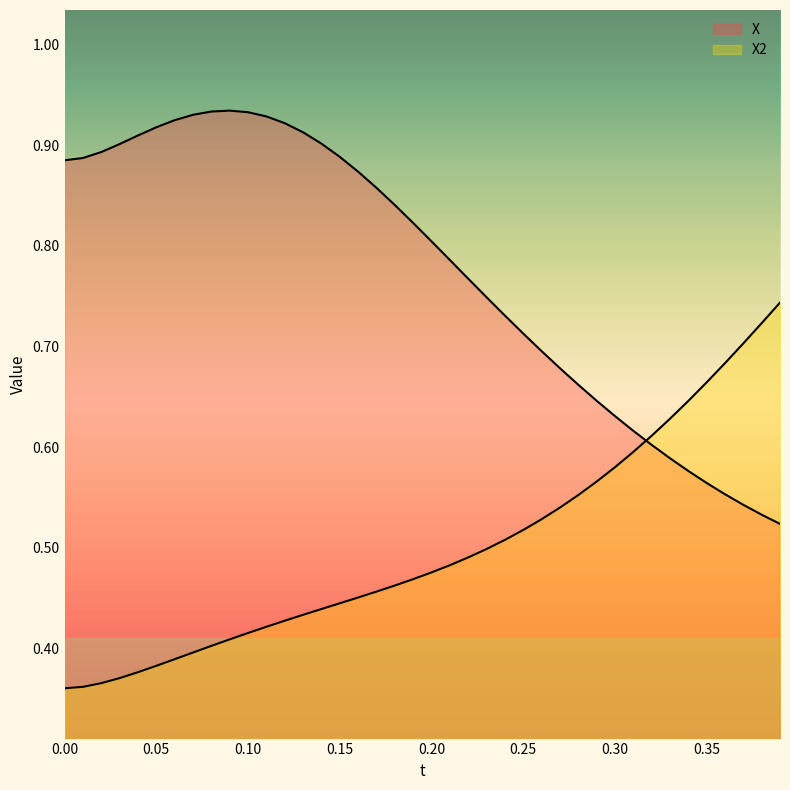

Which series has the largest range (max minus min)?

X